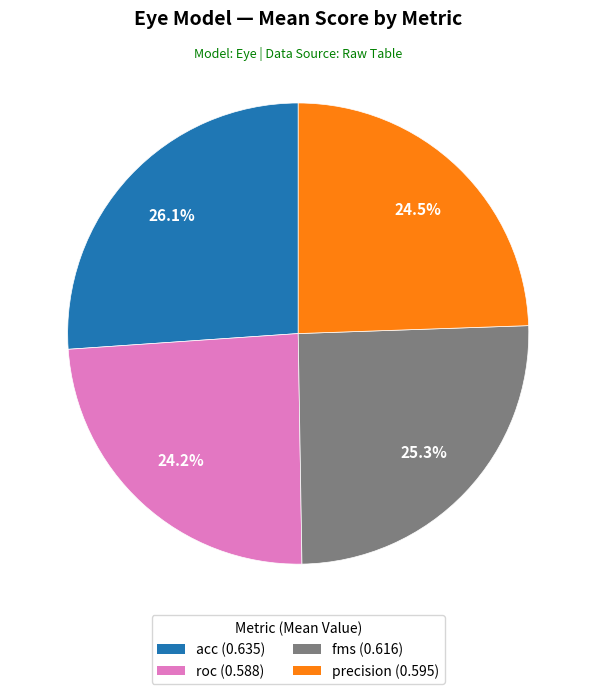

Is there a majority slice in this chart?

No